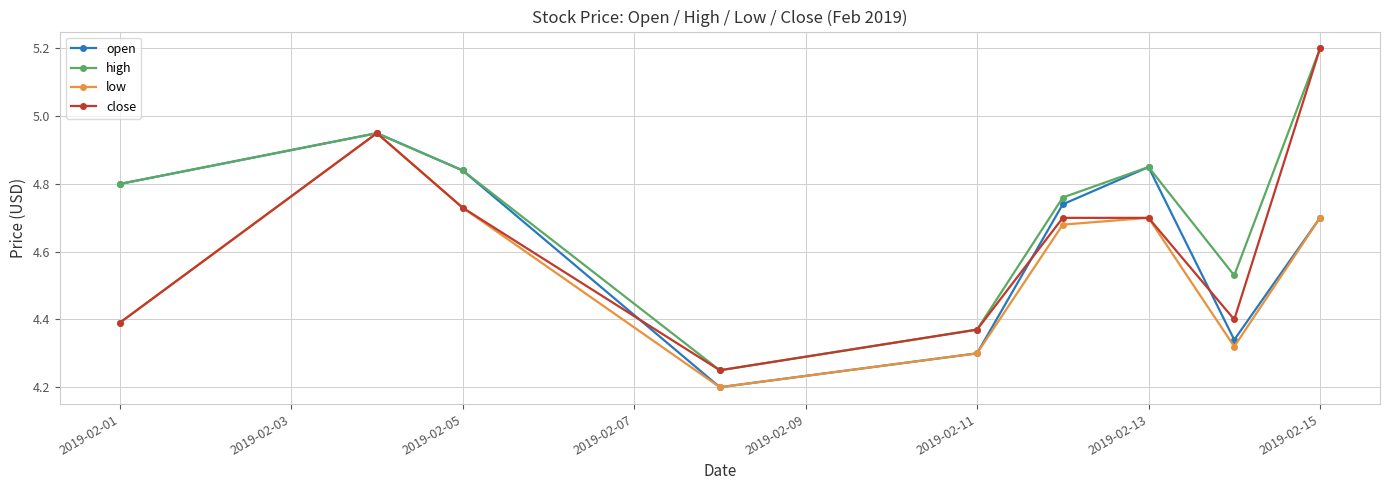

Which series has the largest total across all categories?

high